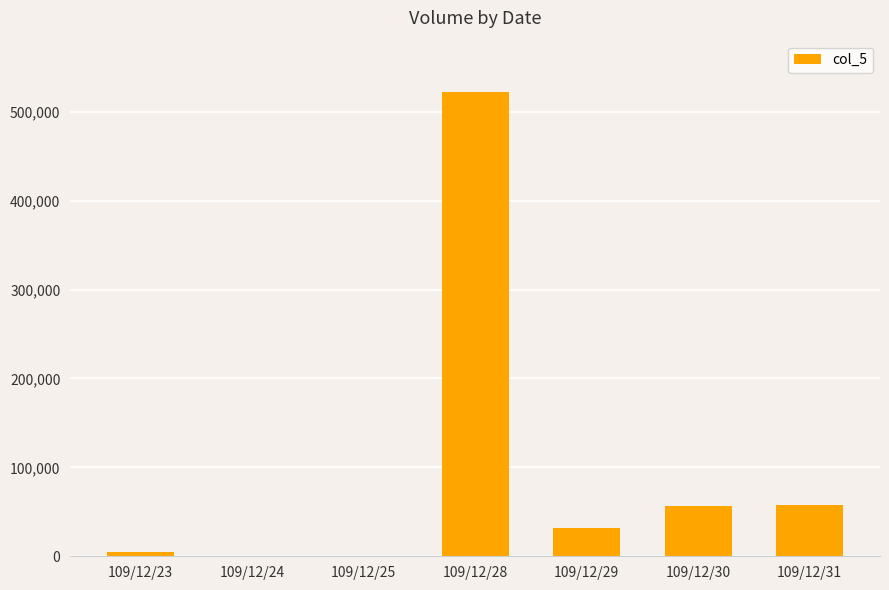

How many data points does each series have?

7